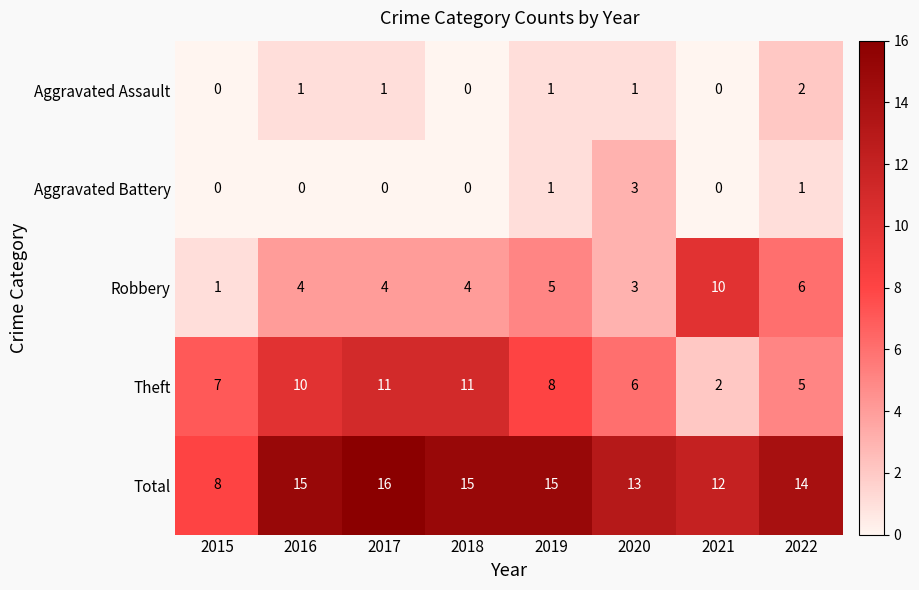

What is the average value of the Robbery series?

5